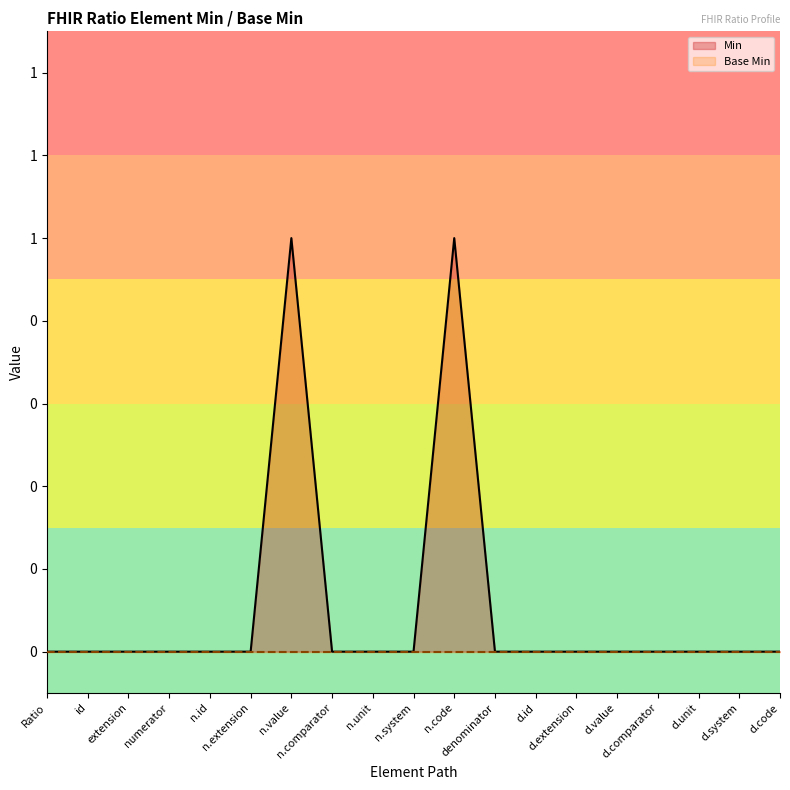

What is the difference between the Min values at n.value and n.id?

1